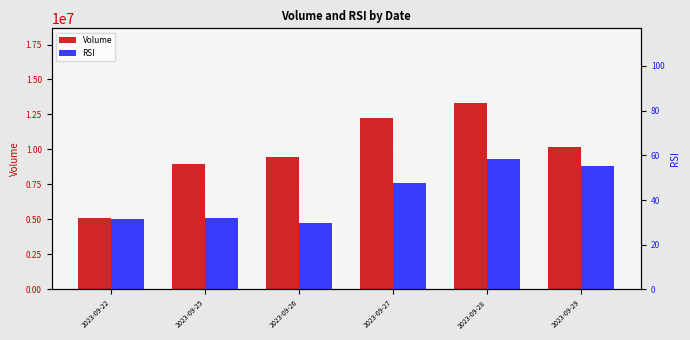

What value does the RSI series have at 2023-09-22?

31.3